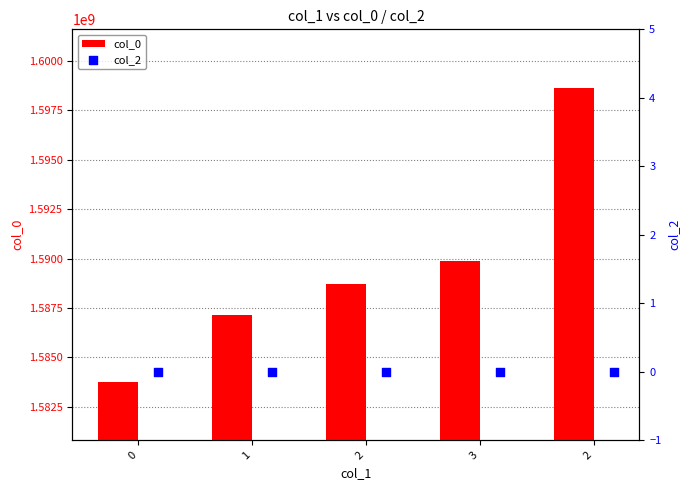

At how many categories does at least one series exceed 1364324675?

5